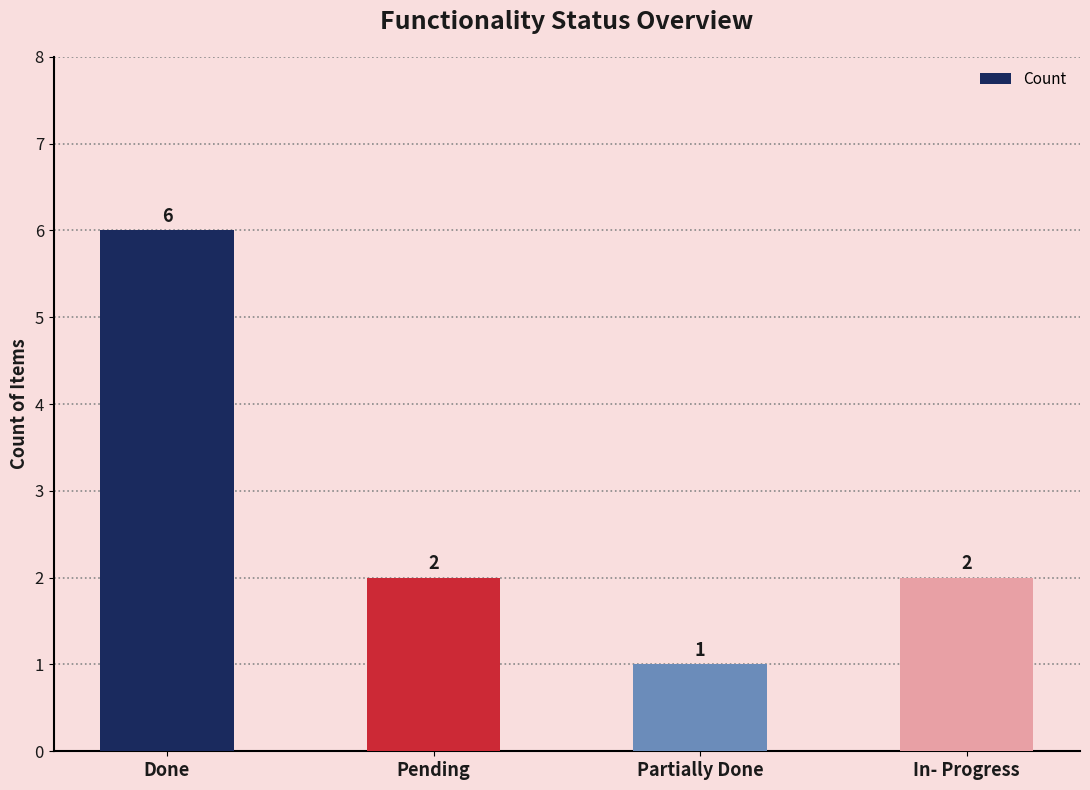

What is the change in value from Done to Partially Done?

-5